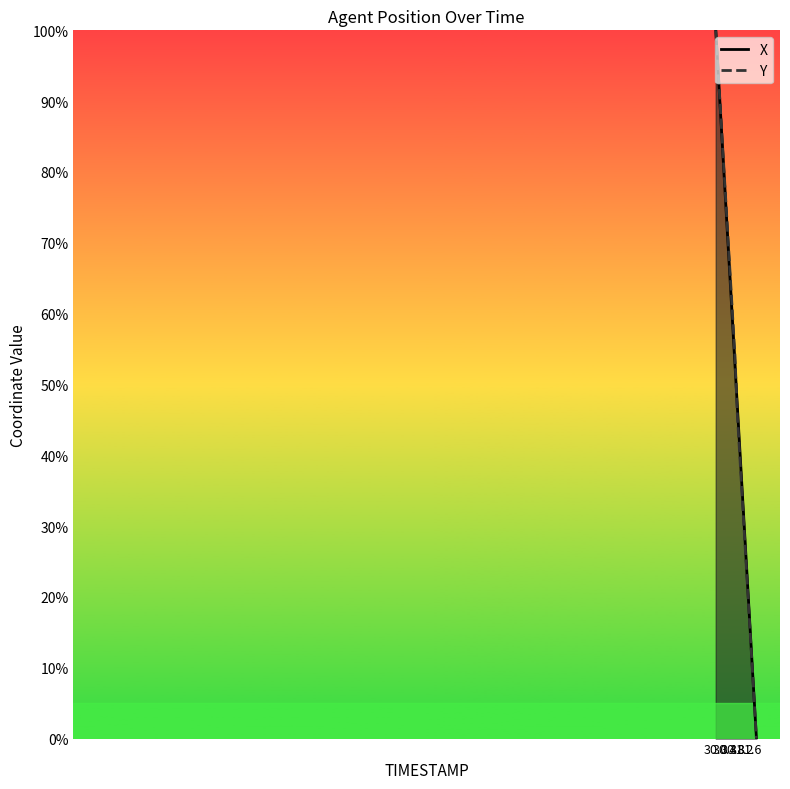

What position from the right is 30.2?

18